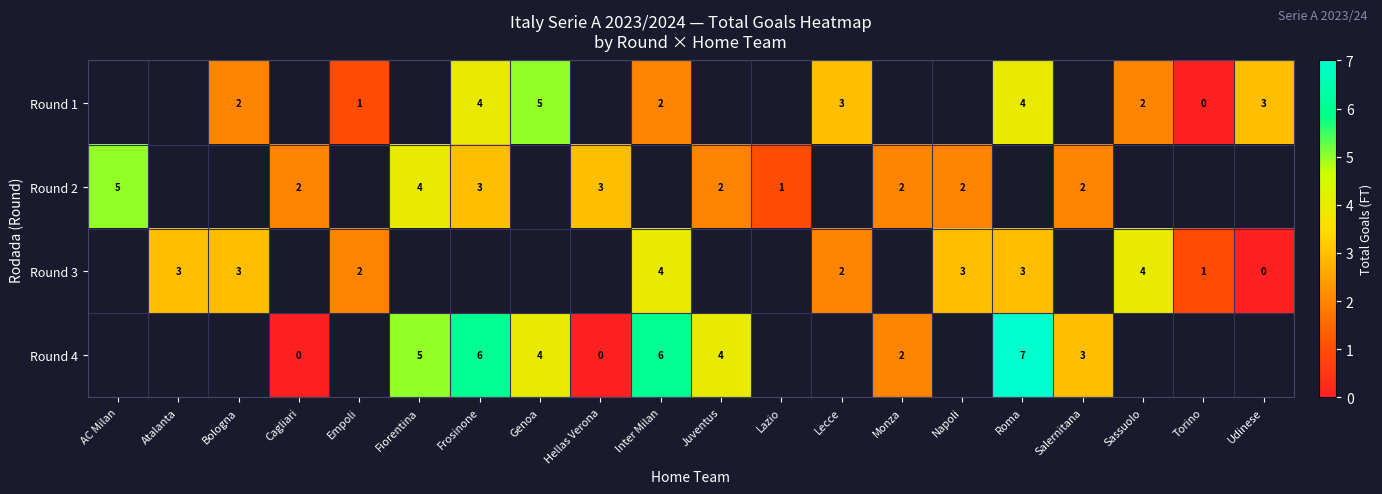

Is the value of Round 3 at Torino greater than the value of Round 2 at Hellas Verona?

No